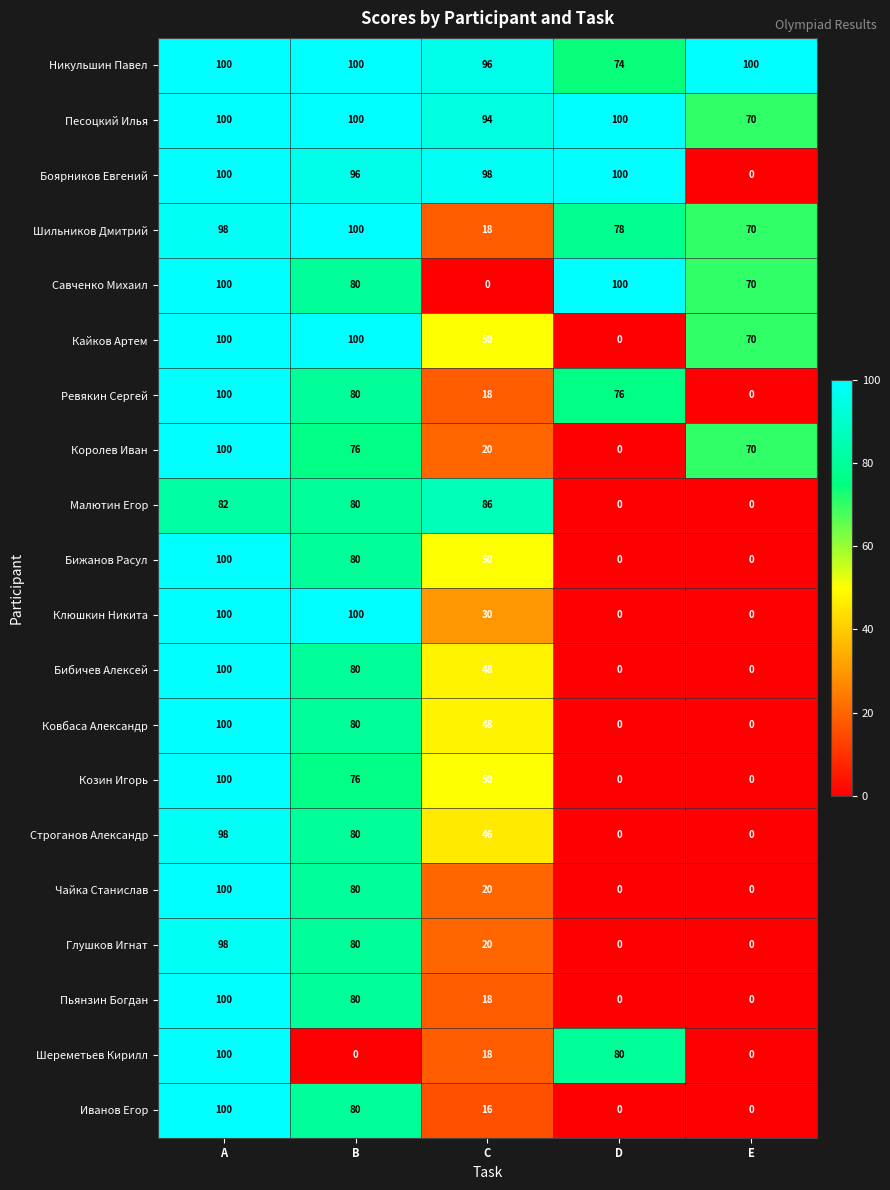

Between C and E, which series saw the biggest shift?

Боярников Евгений